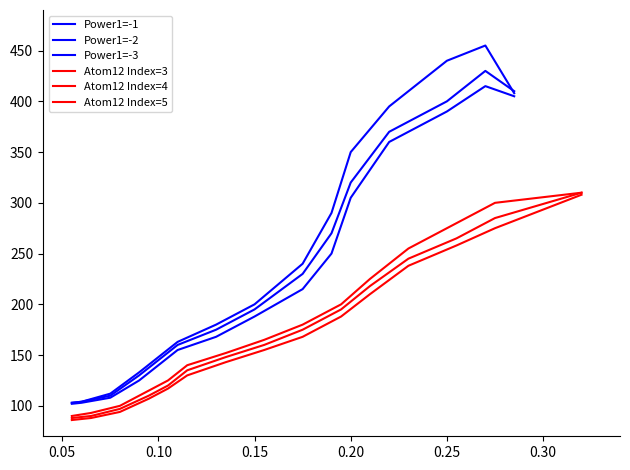

Is this an area chart (filled region under the line)?

No